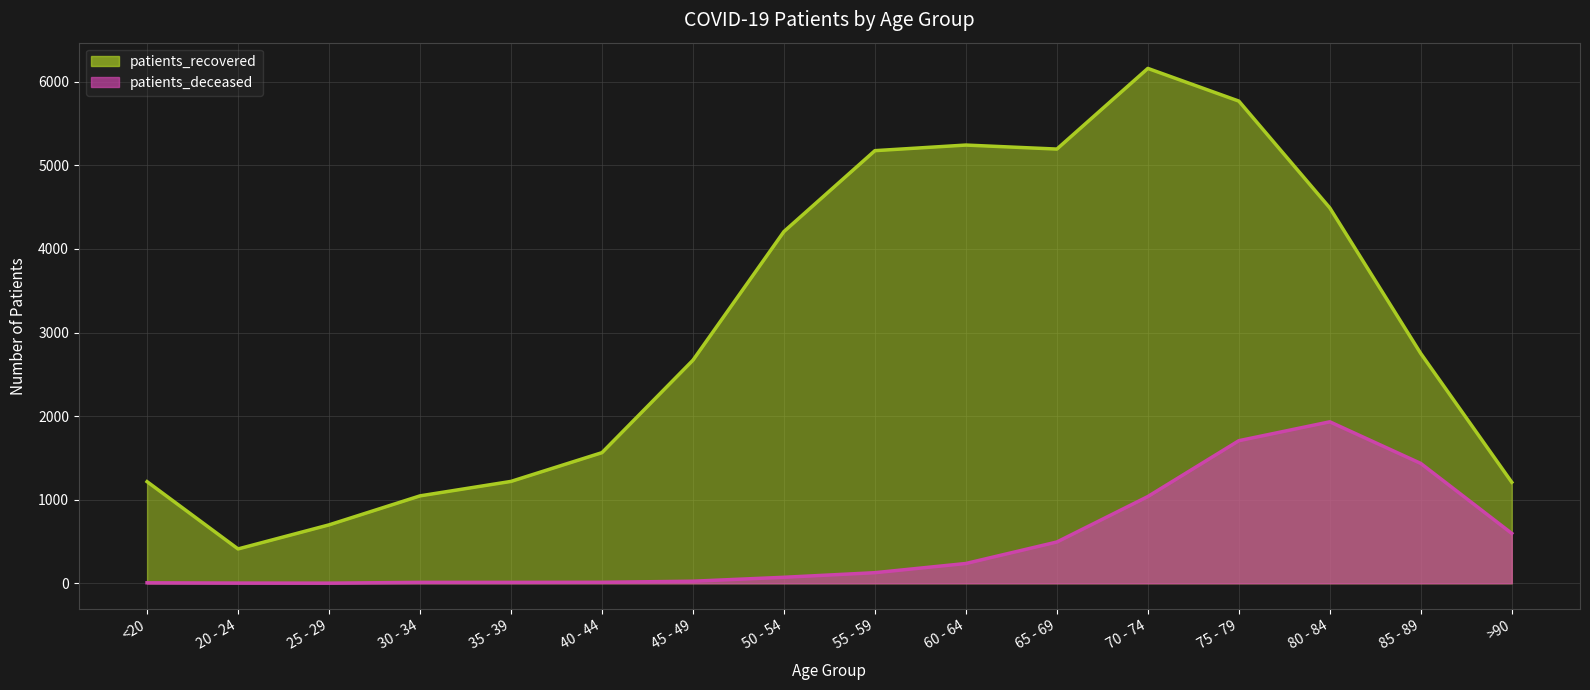

How many categories are shown in the chart?

16